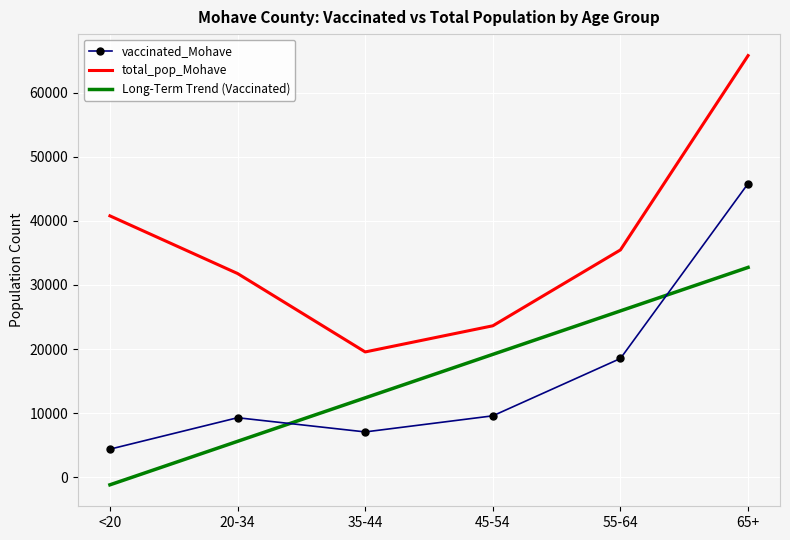

Which series has the largest range (max minus min)?

total_pop_Mohave